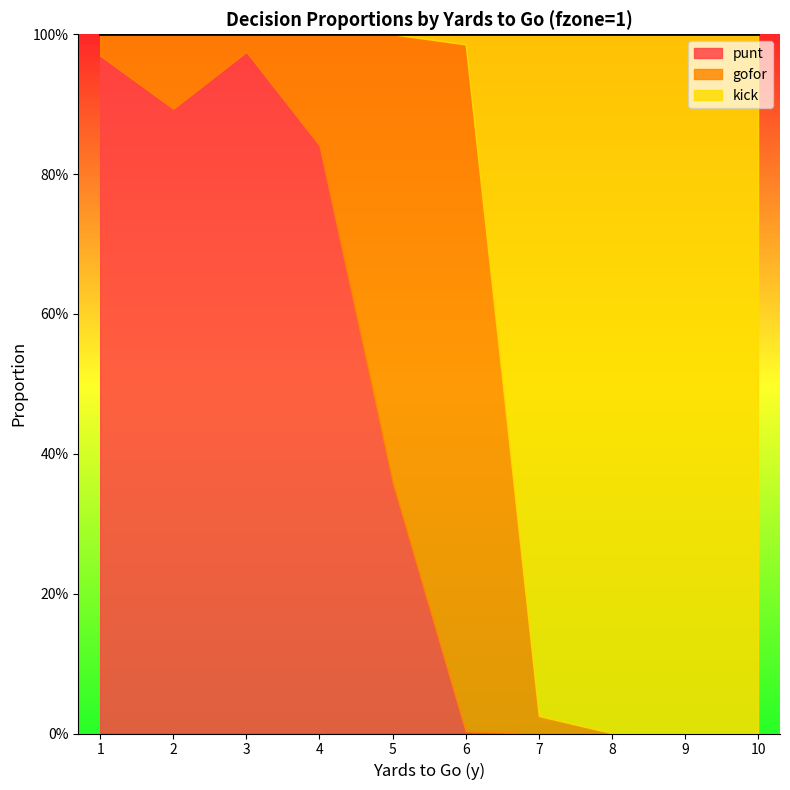

In gofor, how many points are lower than both neighbors (excluding endpoints)?

1